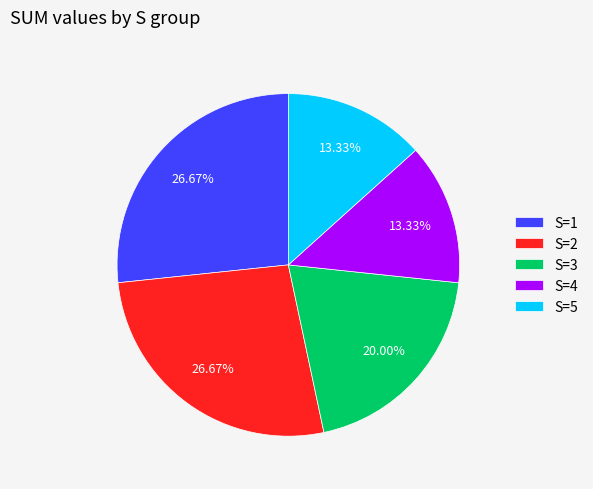

Is S=2 the majority of the pie?

No